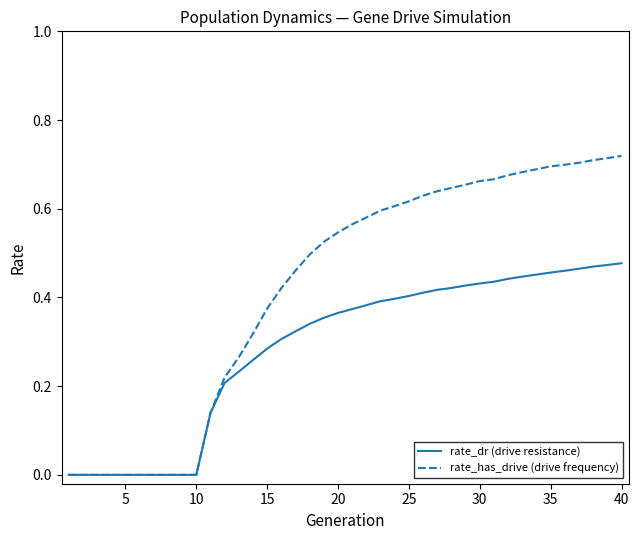

Which series has the largest total across all categories?

rate_has_drive (drive frequency)